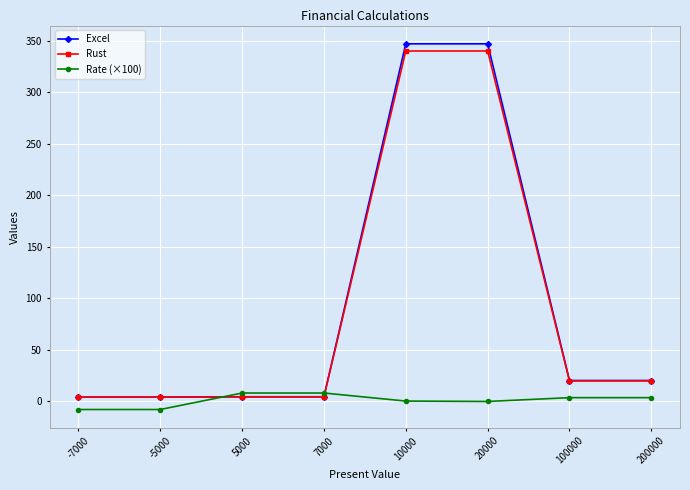

Where does the Rate (×100) series first go above 3?

5000